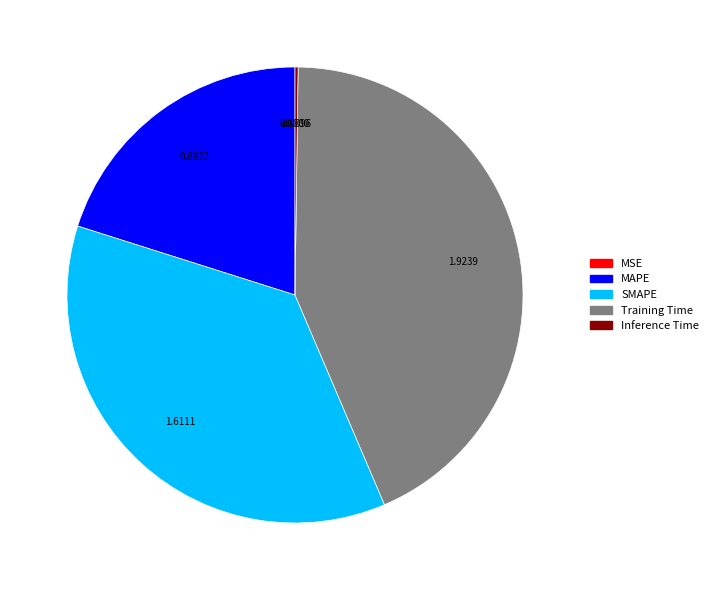

Which slice is the largest?

Training Time